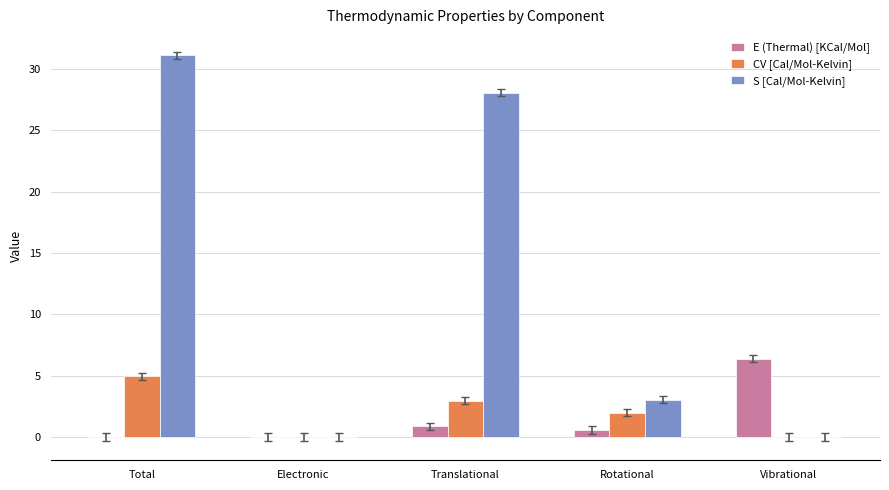

Which series has the largest total across all categories?

S [Cal/Mol-Kelvin]